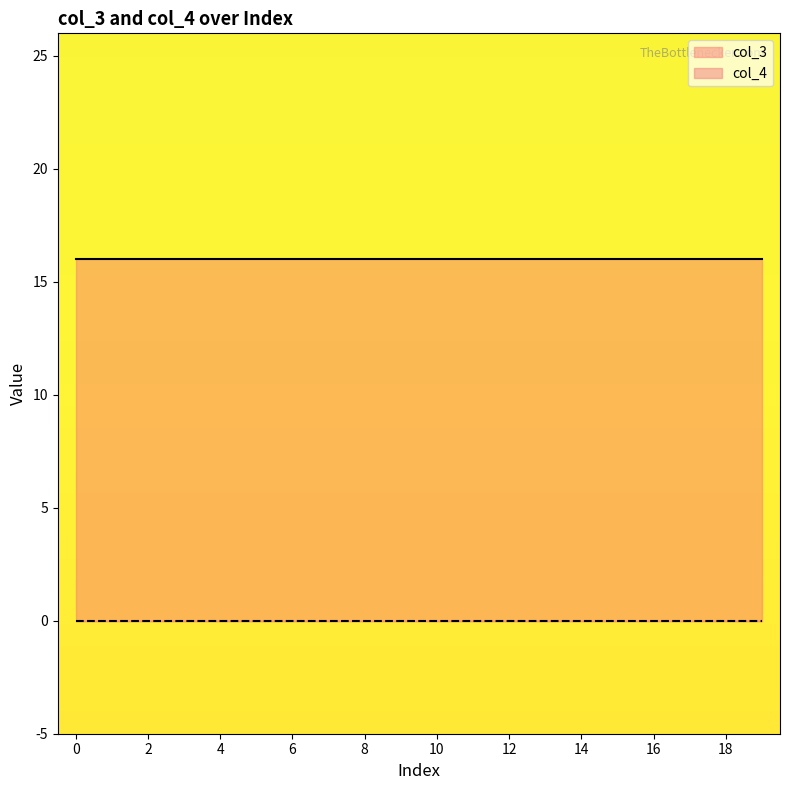

Read the col_3 value at 9.

16